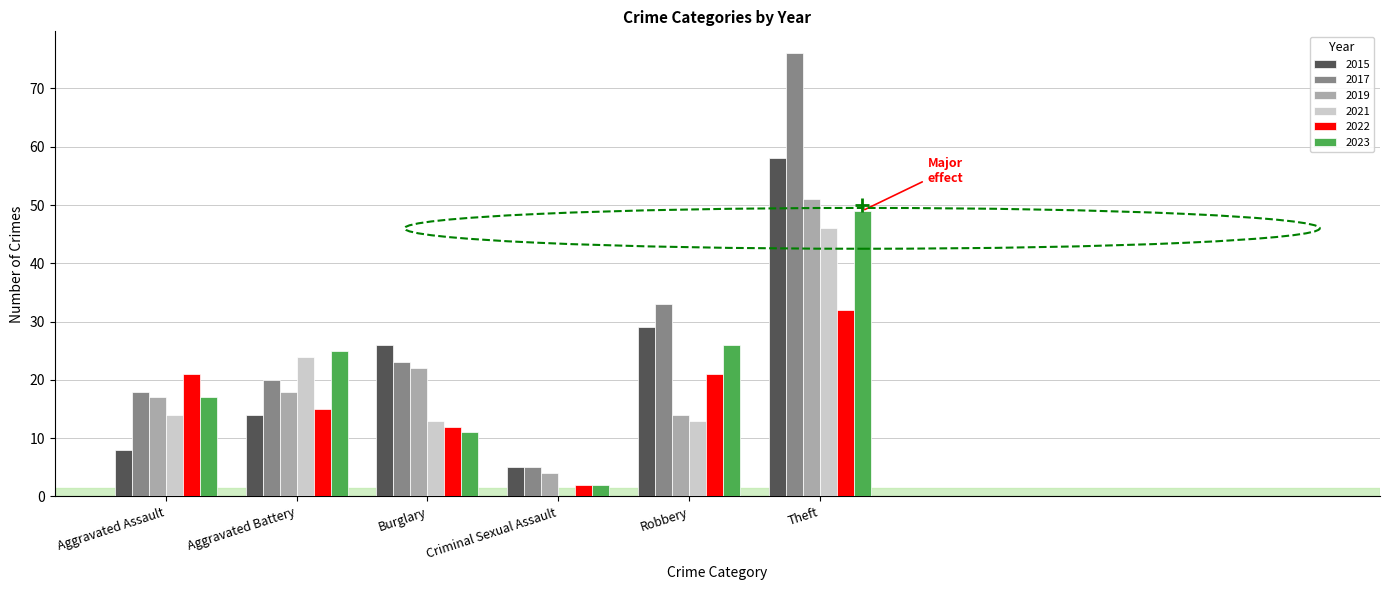

How many distinct data groups are displayed?

6